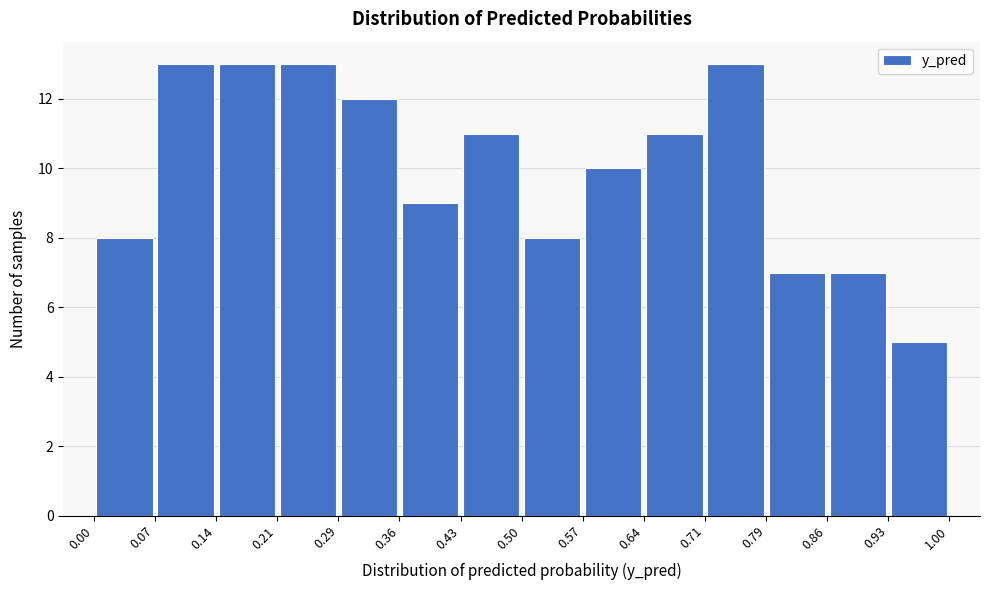

Reading left to right, list every bar in this chart as the range it spans on the x-axis followed by its height. The values are not printed on the chart, so give them approximately, as read against the axis.

0.00 to 0.07: 8
0.07 to 0.14: 13
0.14 to 0.21: 13
0.21 to 0.29: 13
0.29 to 0.36: 12
0.36 to 0.43: 9
0.43 to 0.50: 11
0.50 to 0.57: 8
0.57 to 0.64: 10
0.64 to 0.71: 11
0.71 to 0.79: 13
0.79 to 0.86: 7
0.86 to 0.93: 7
0.93 to 1.00: 5